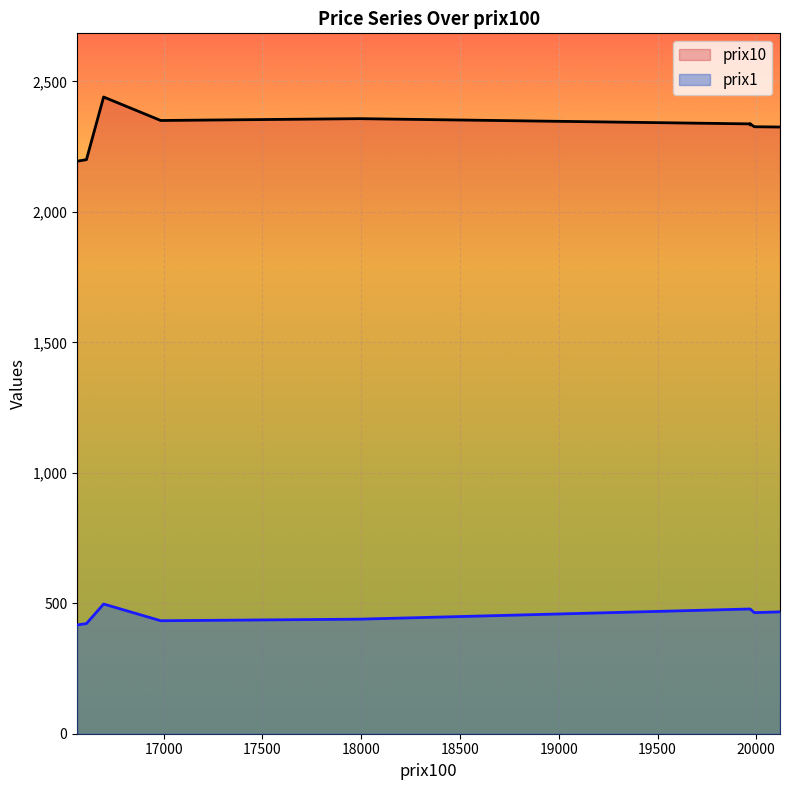

True or false: prix1 has a value of 439 at 17991.

True